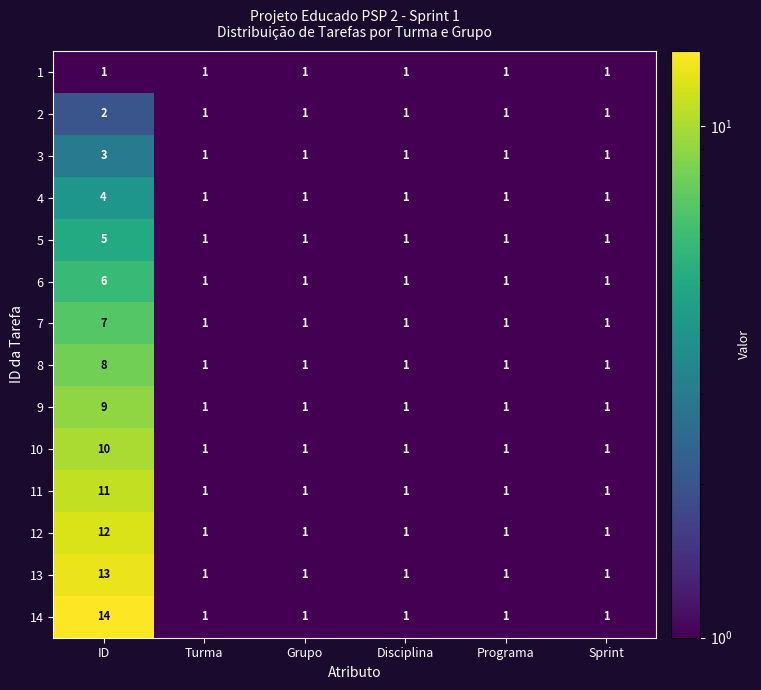

Which series has the largest total across all categories?

14